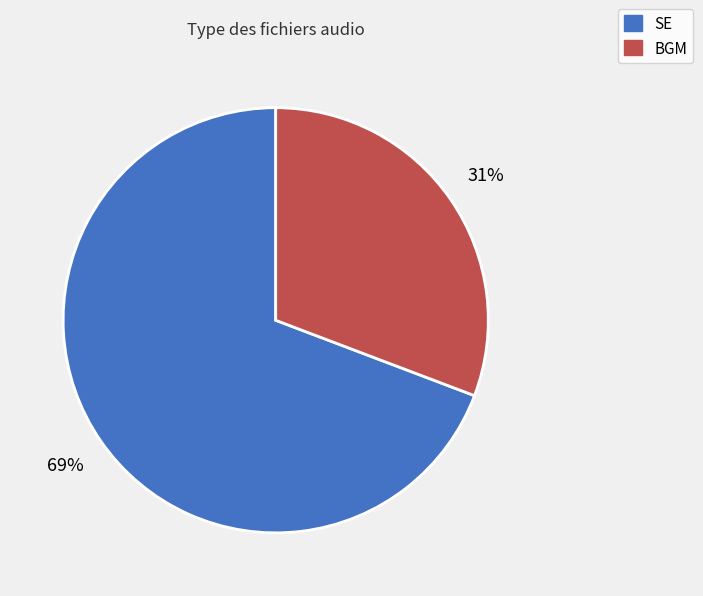

Which category accounts for the majority?

SE